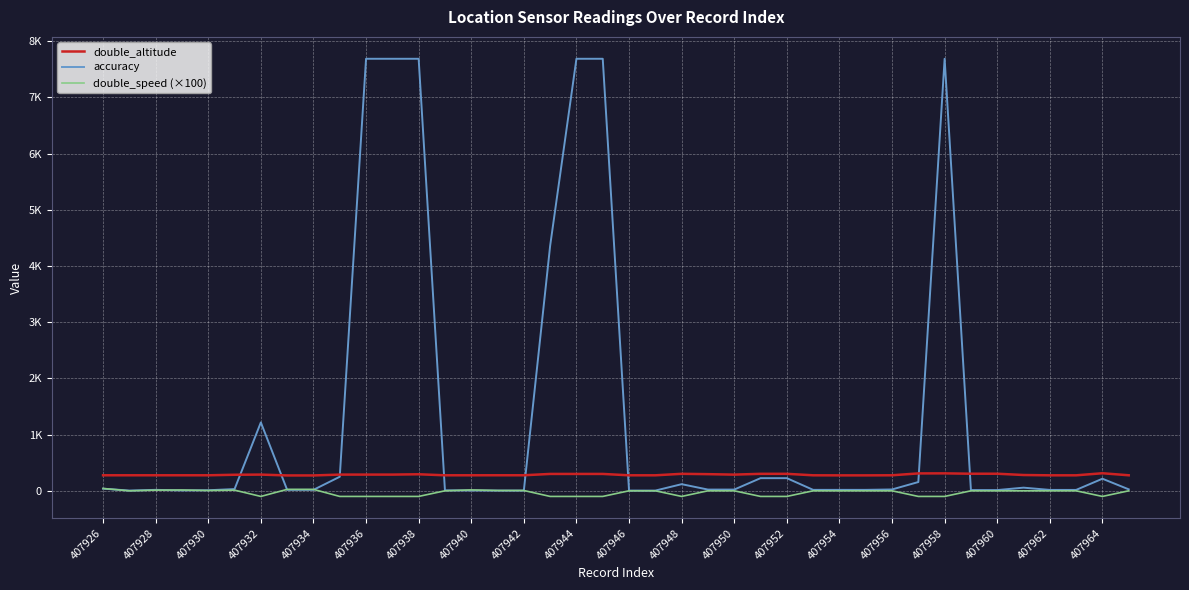

Is this an area chart (filled region under the line)?

No